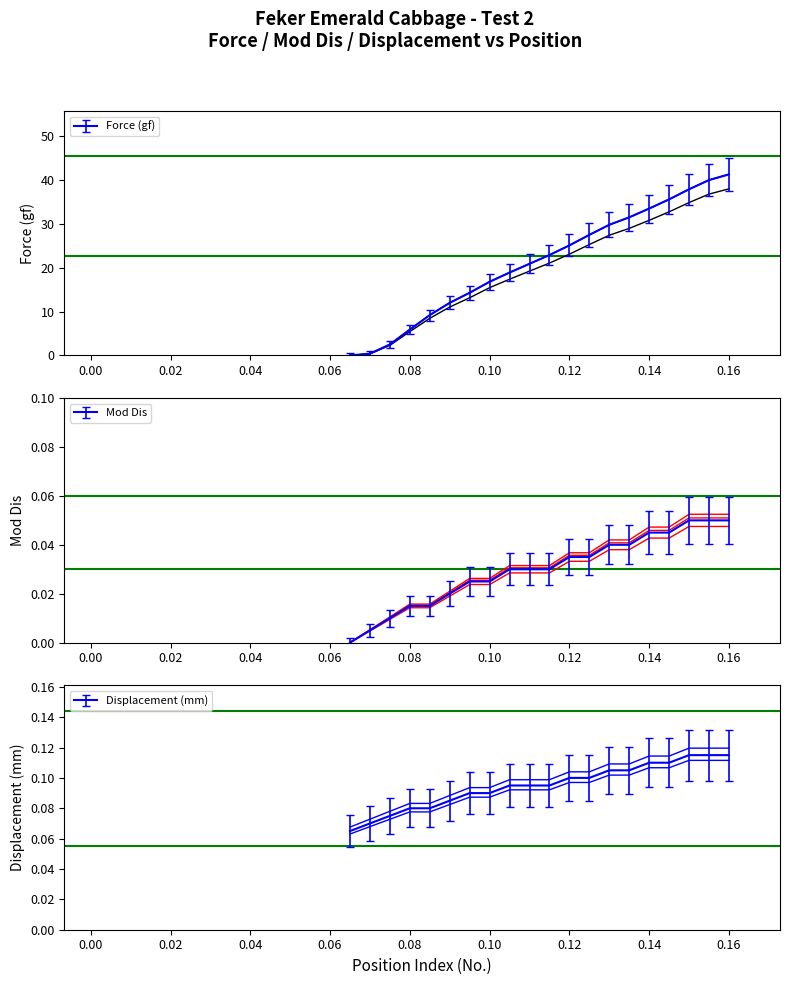

True or false: Mod Dis and Displacement (mm) intersect in this chart.

False